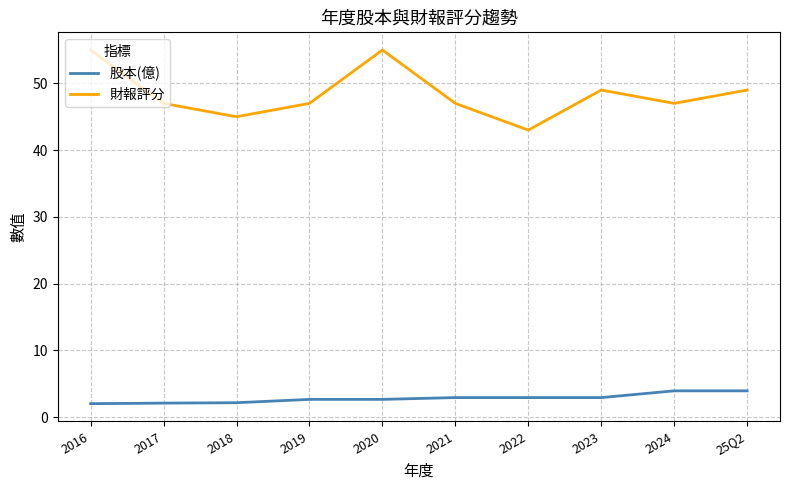

True or false: 股本(億) and 財報評分 intersect in this chart.

False